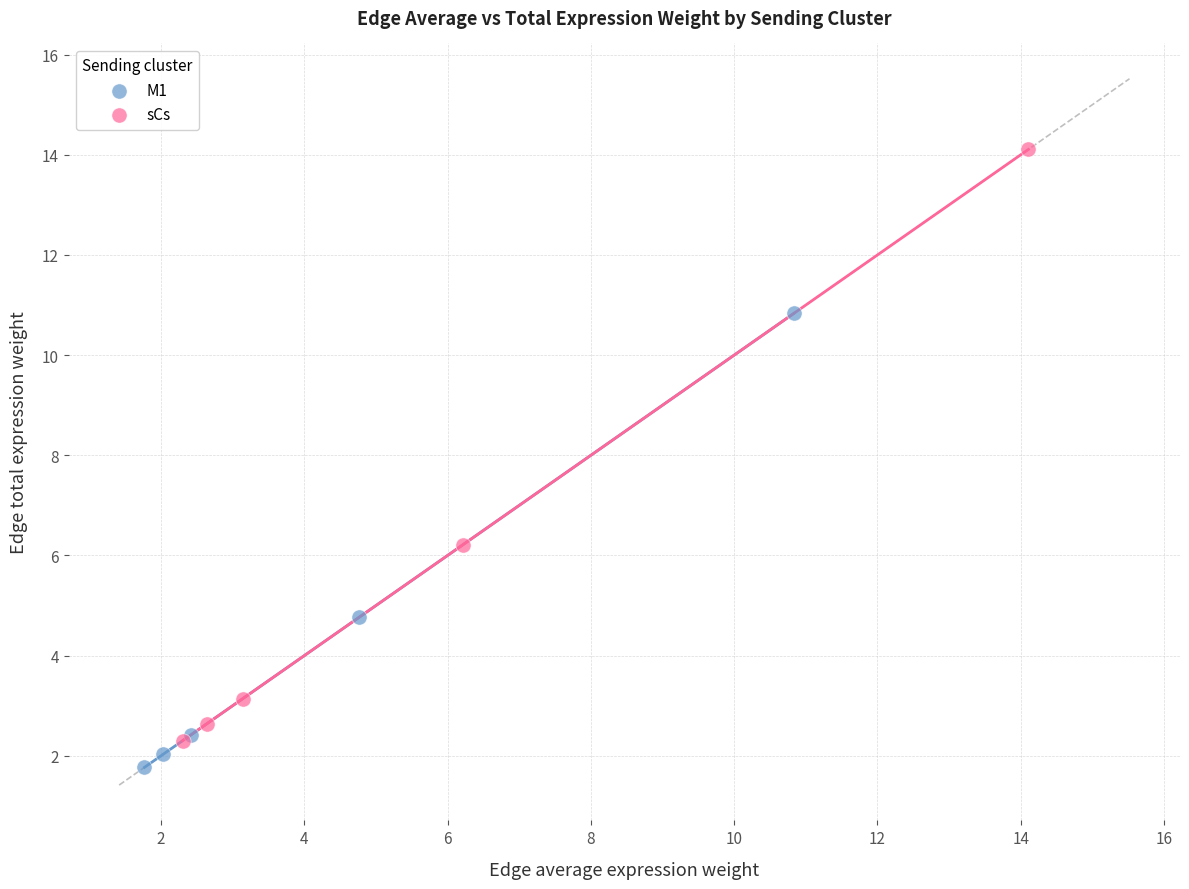

Which series reaches the maximum Y coordinate?

sCs